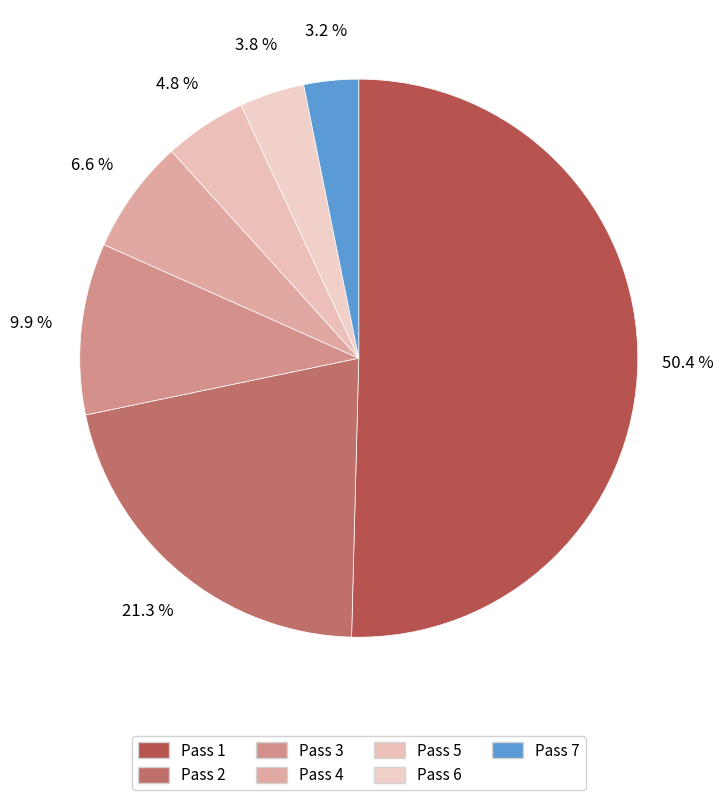

Which category has the smallest portion of the pie?

7